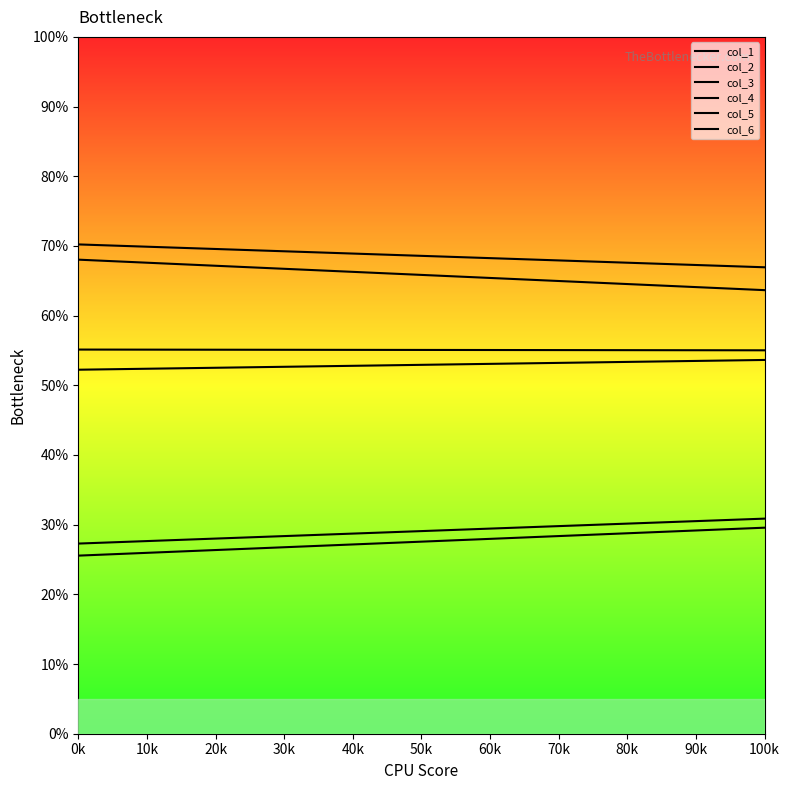

How many lines are shown in the chart?

6